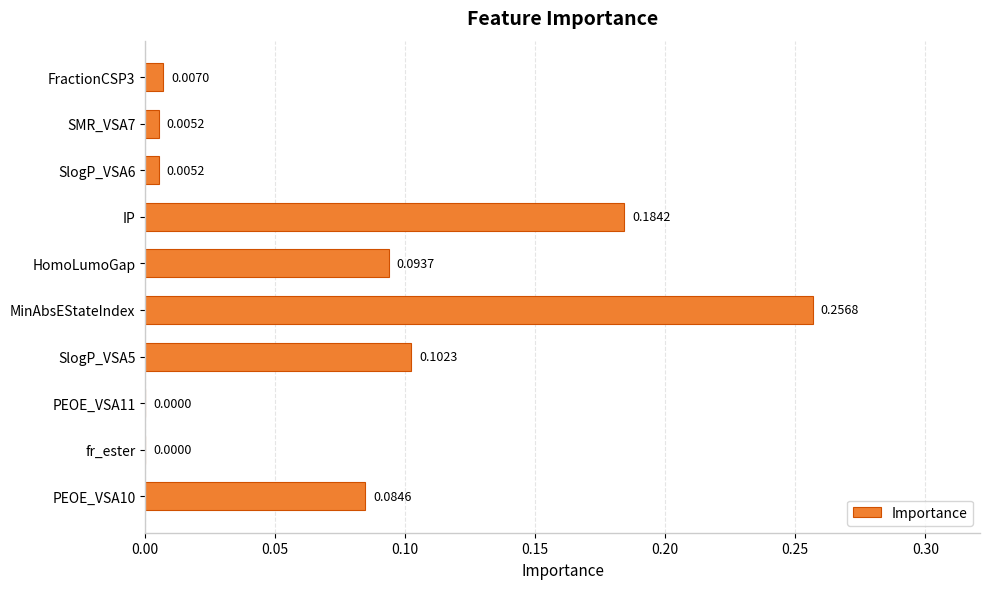

What is the change in value from SlogP_VSA6 to SlogP_VSA5?

+0.1